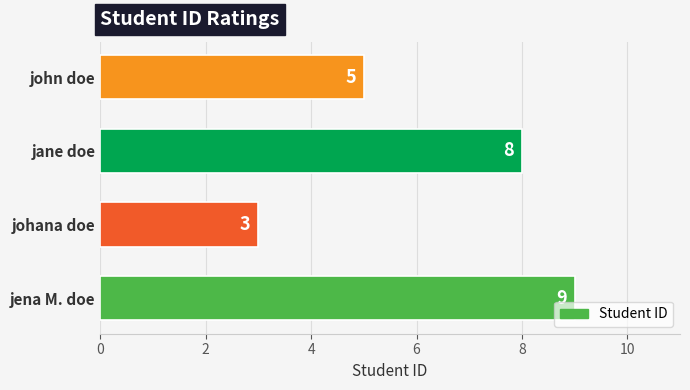

What position from the bottom is johana doe?

2